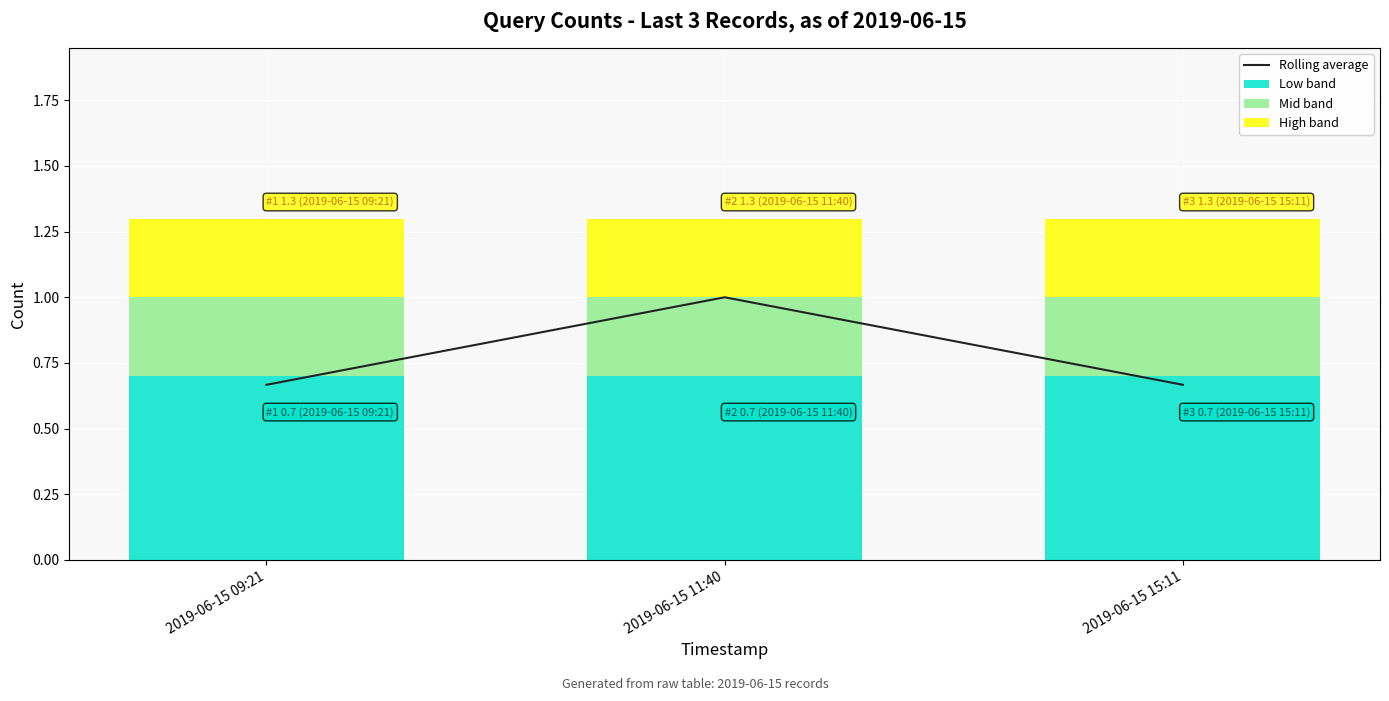

List the series in order of their peak value, lowest first.

Mid band, High band, Low band, Rolling average